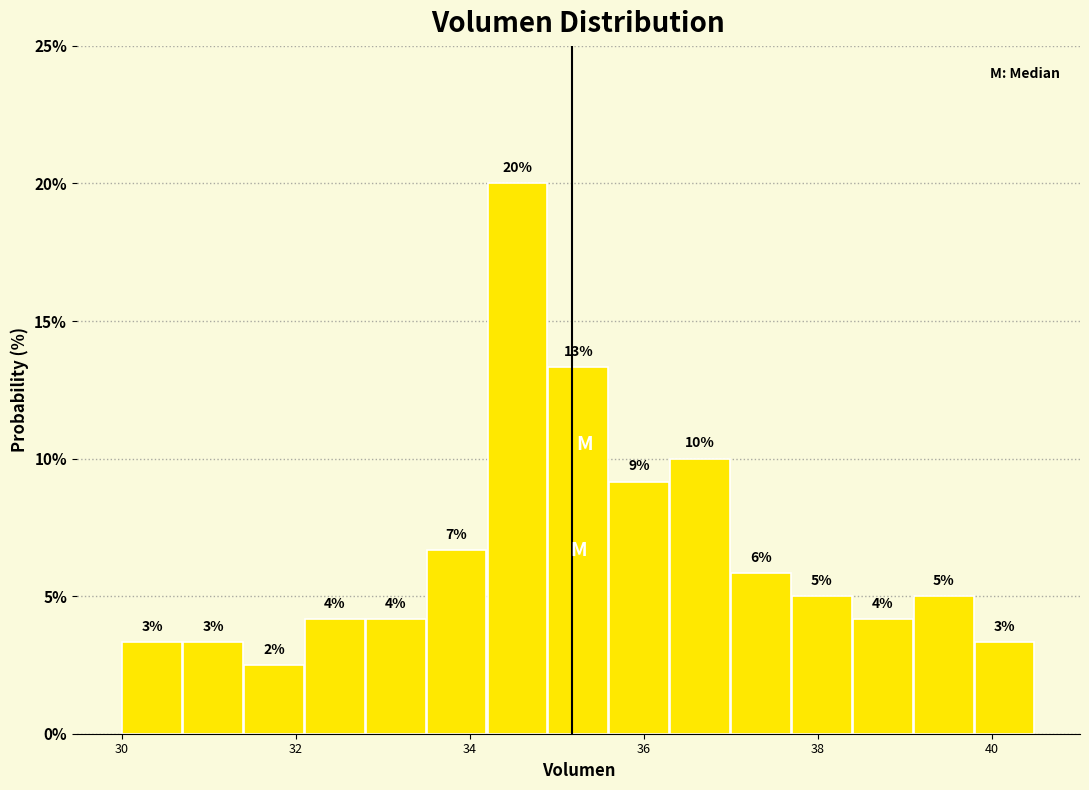

Around what value on the x-axis is the tallest bar? Give the approximate position of its centre, as read against the axis.

34.6